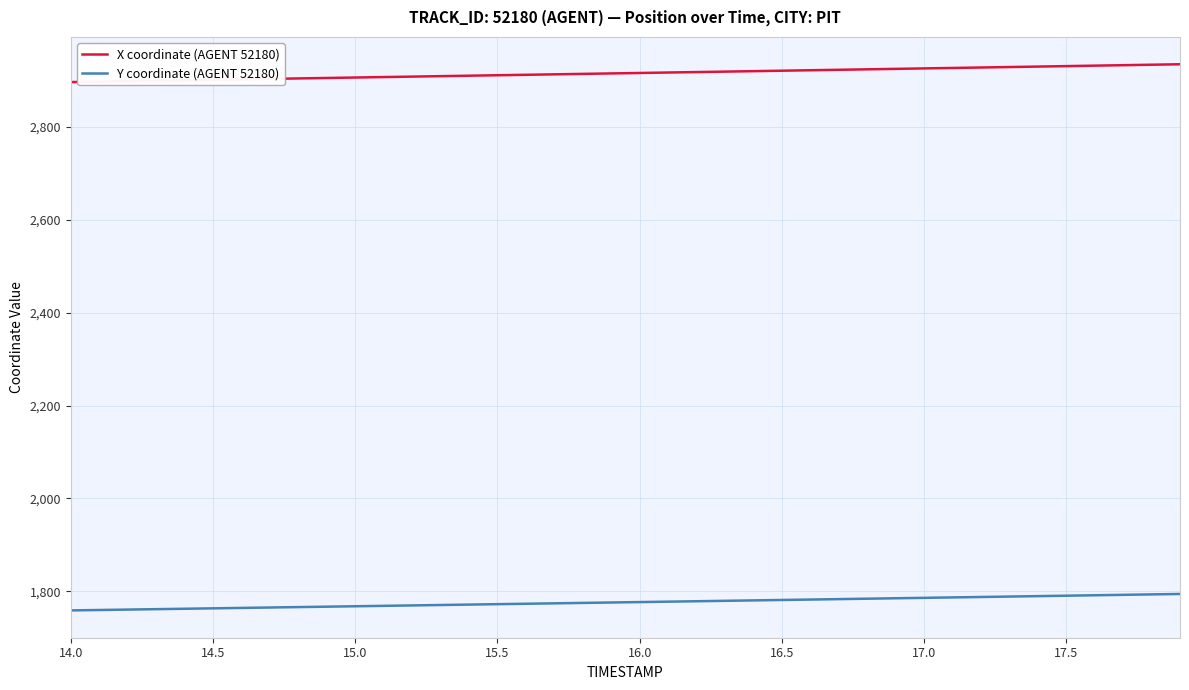

Rank the series by their average value, from highest to lowest.

X coordinate (AGENT 52180), Y coordinate (AGENT 52180)